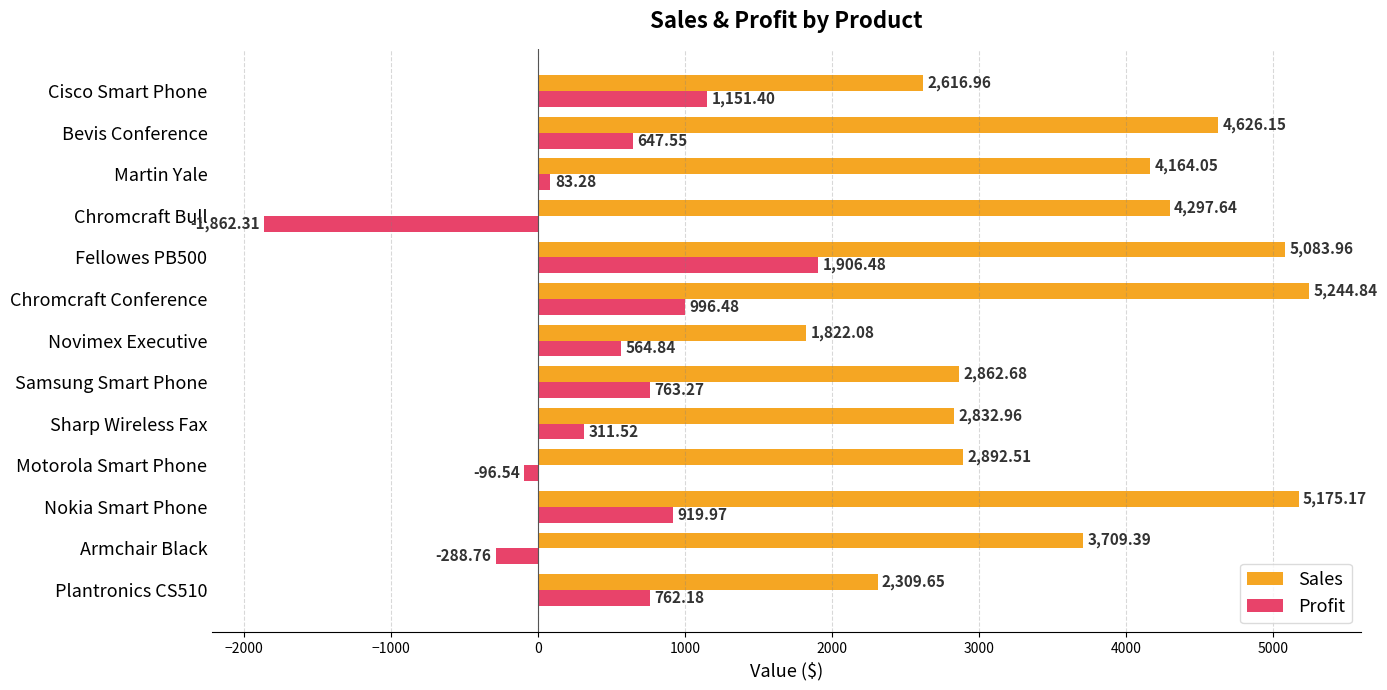

Rank the categories by Profit value from highest to lowest.

Fellowes PB500, Cisco Smart Phone, Chromcraft Conference, Nokia Smart Phone, Samsung Smart Phone, Plantronics CS510, Bevis Conference, Novimex Executive, Sharp Wireless Fax, Martin Yale, Motorola Smart Phone, Armchair Black, Chromcraft Bull